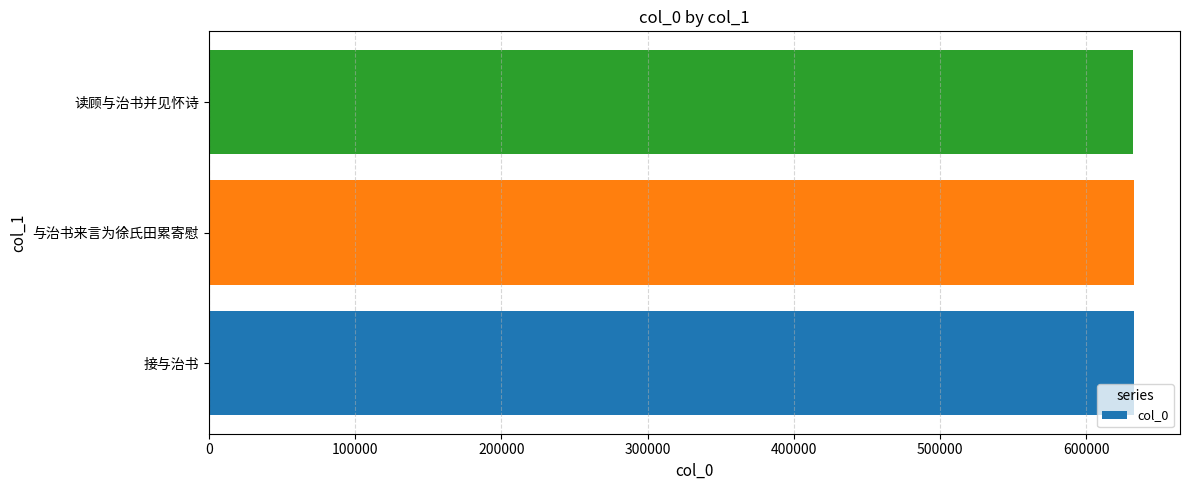

What is the difference between the second highest and minimum values?

257